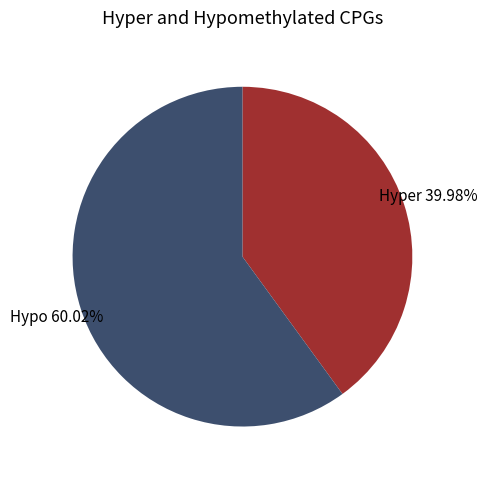

Does any single category account for the majority?

Yes